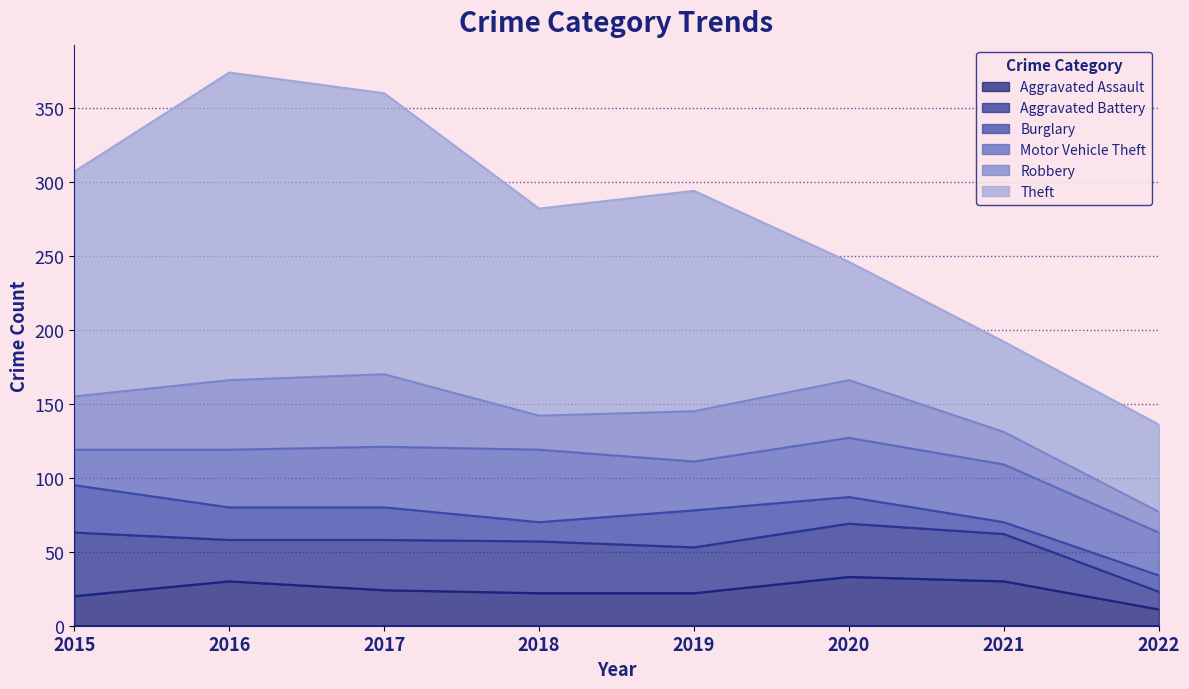

What is the value of the Aggravated Battery point at the 8th from the left?

12